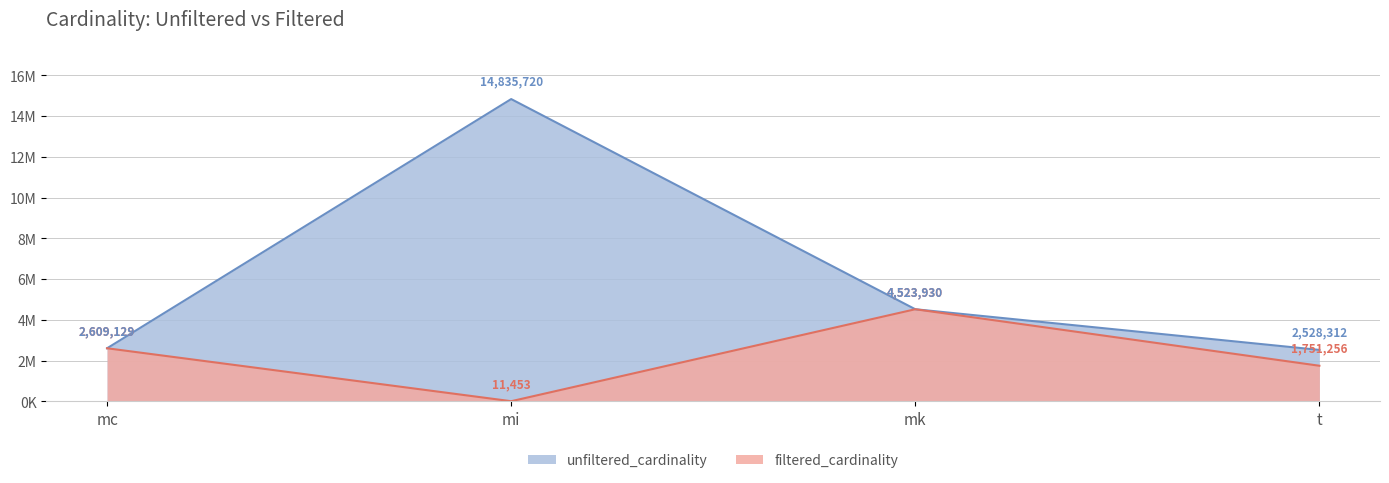

At which label does filtered_cardinality reach its peak?

mk